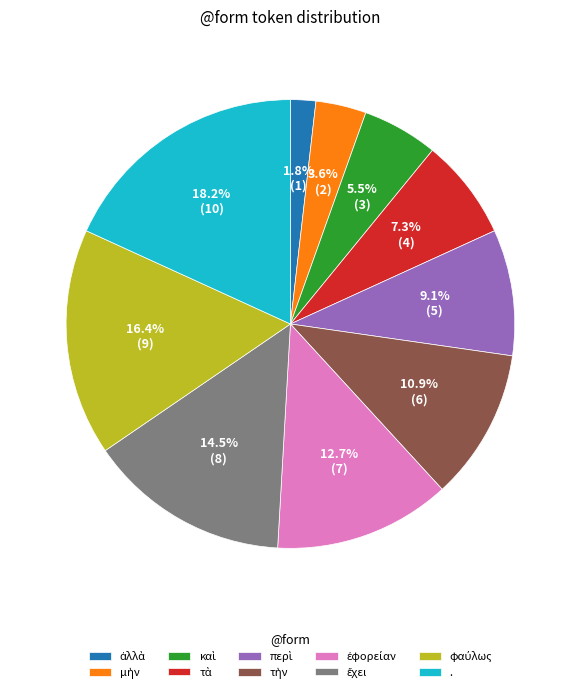

To the nearest percent, what is the average slice percentage?

10%